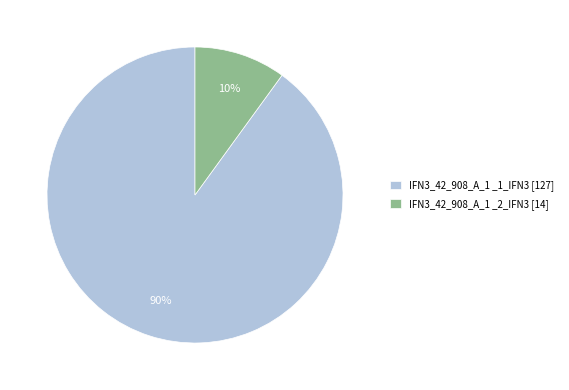

Is the sum of IFN3_42_908_A_1 _2_IFN3 [14] and IFN3_42_908_A_1 _1_IFN3 [127] greater than half?

Yes